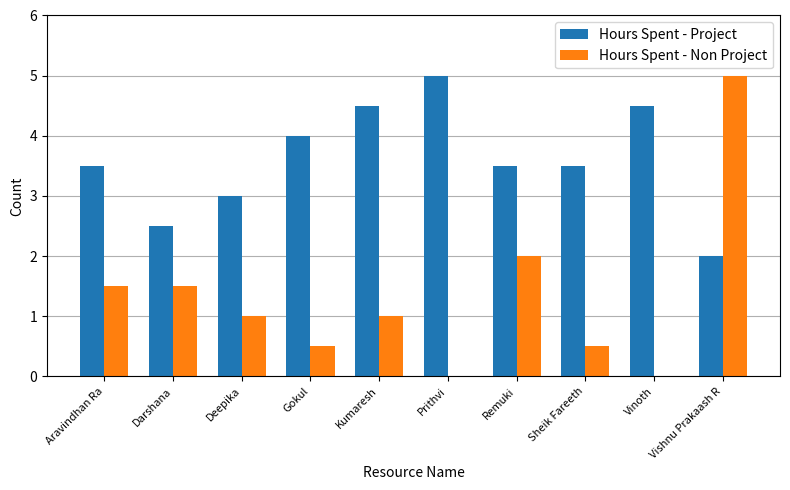

How many categories are shown in the chart?

10